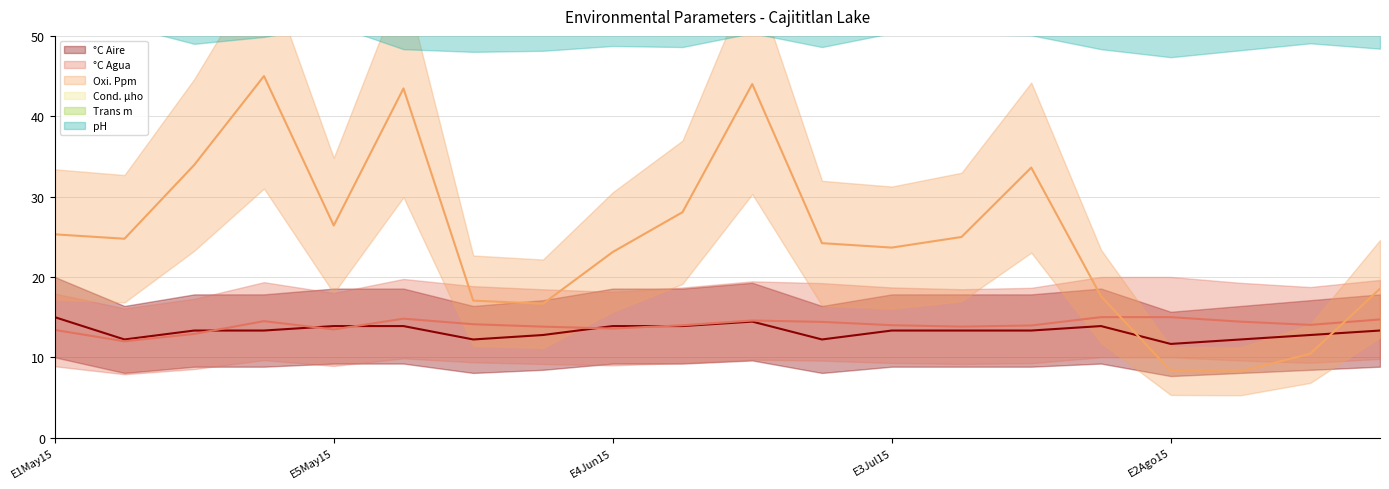

The value of Trans m at E1Jun15 is 135.0. True or false?

True